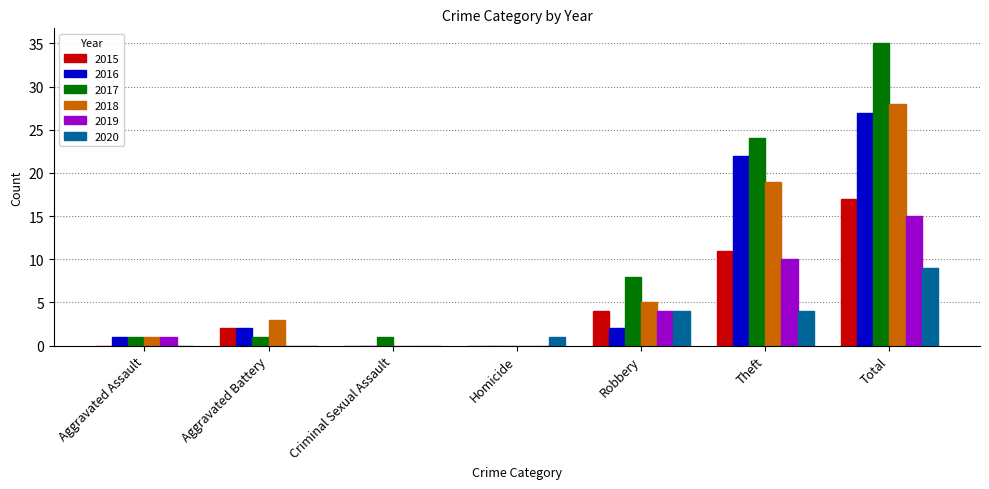

The 2017 series shows 8 at Robbery. True or false?

True